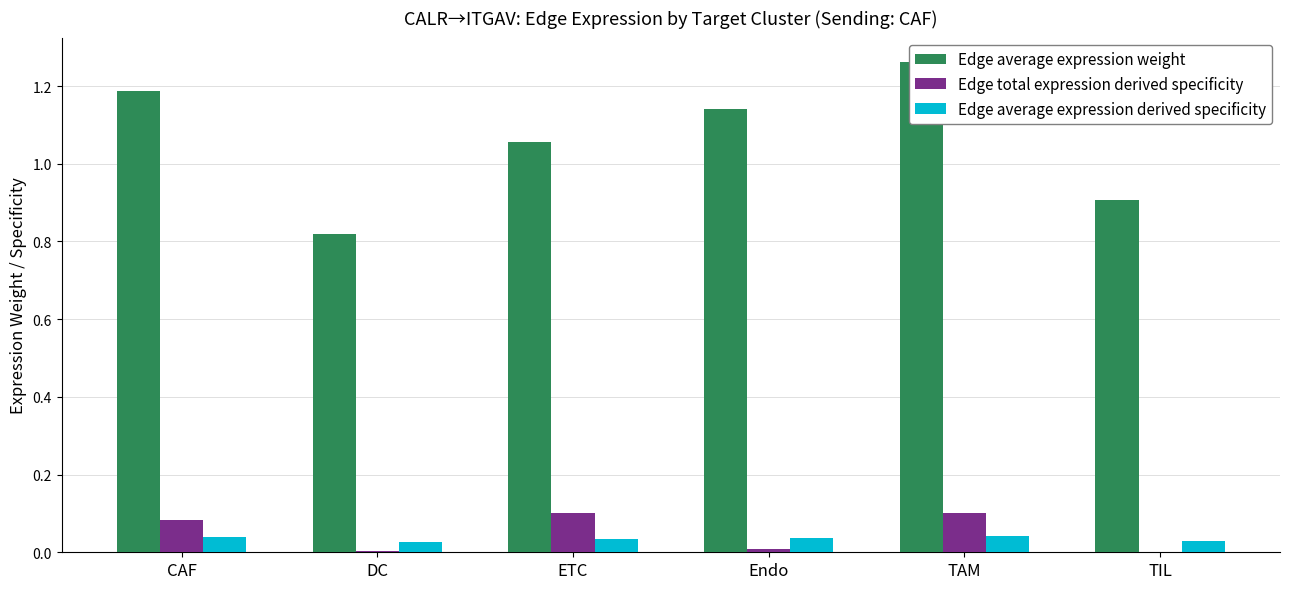

What is the label of the 5th bar from the left?

TAM